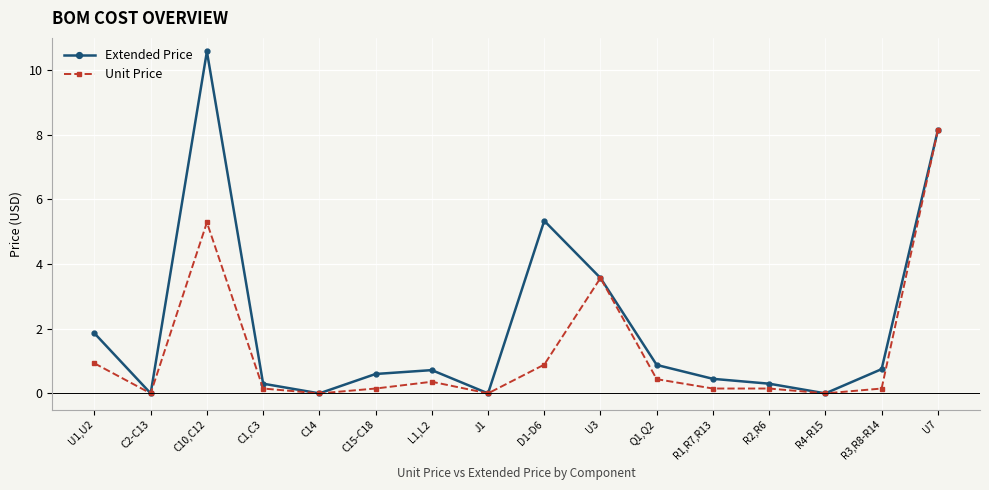

Does the chart have visible grid lines?

Yes